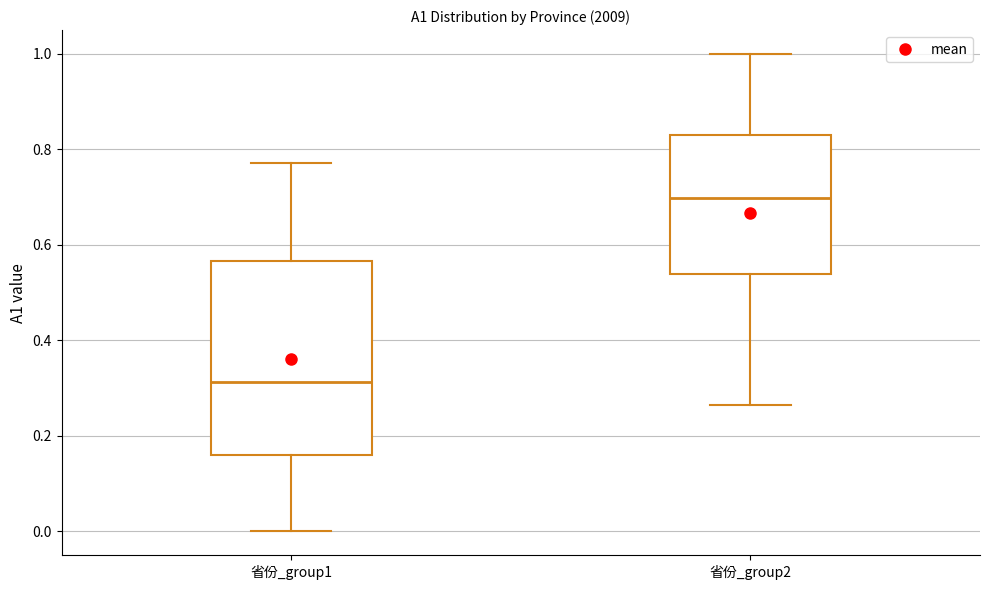

Which box is the tallest, from its lower edge to its upper edge?

省份_group1